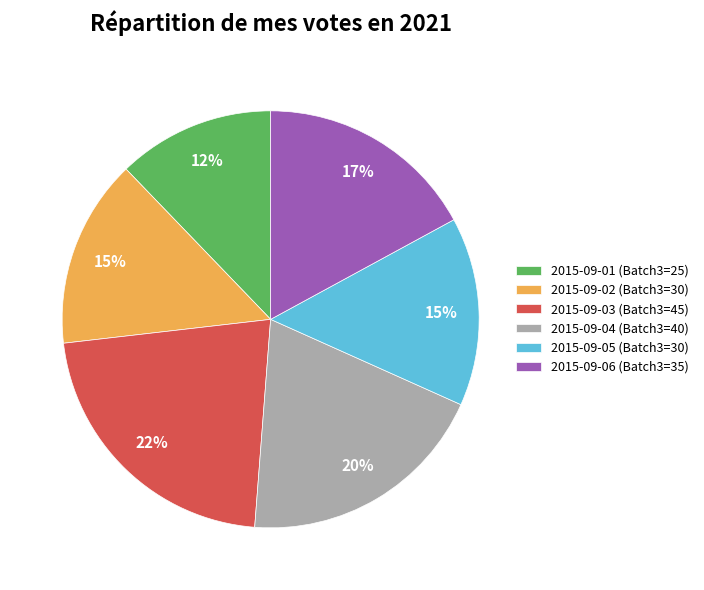

Is the sum of 2015-09-02 (Batch3=30) and 2015-09-06 (Batch3=35) greater than half?

No